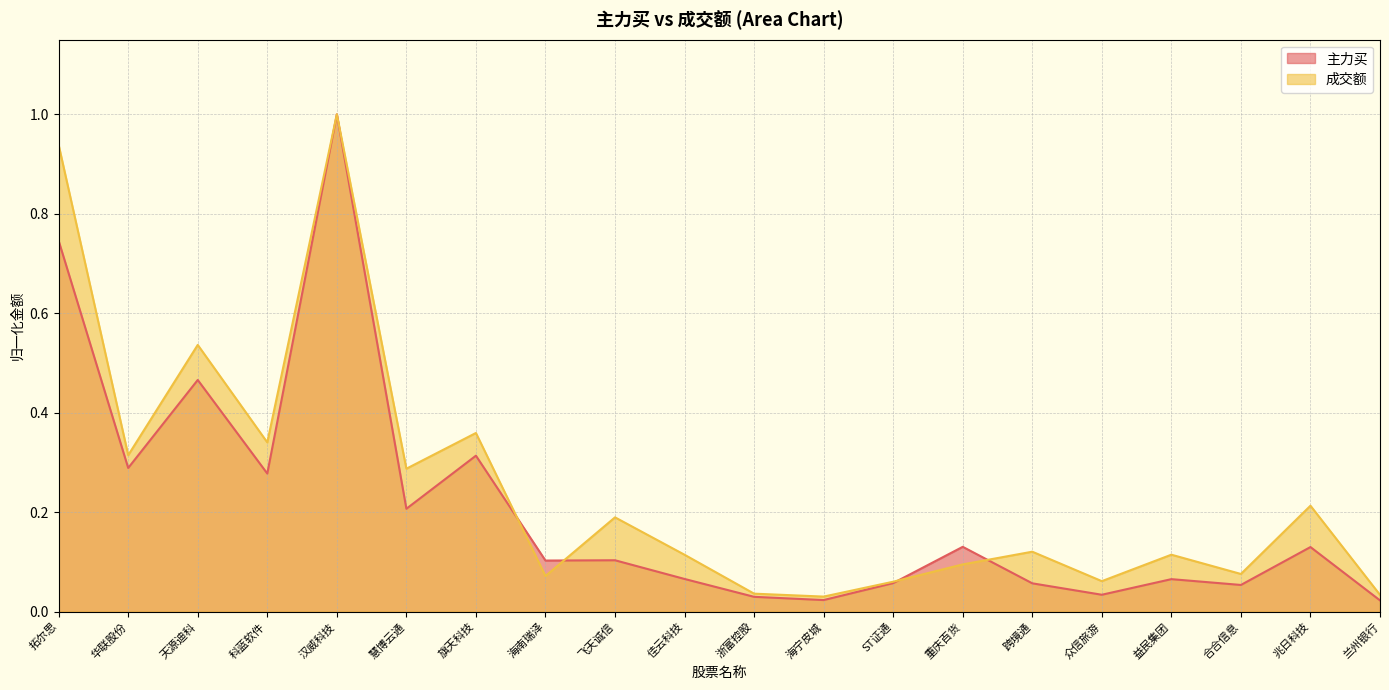

At how many categories does at least one series exceed 0?

20